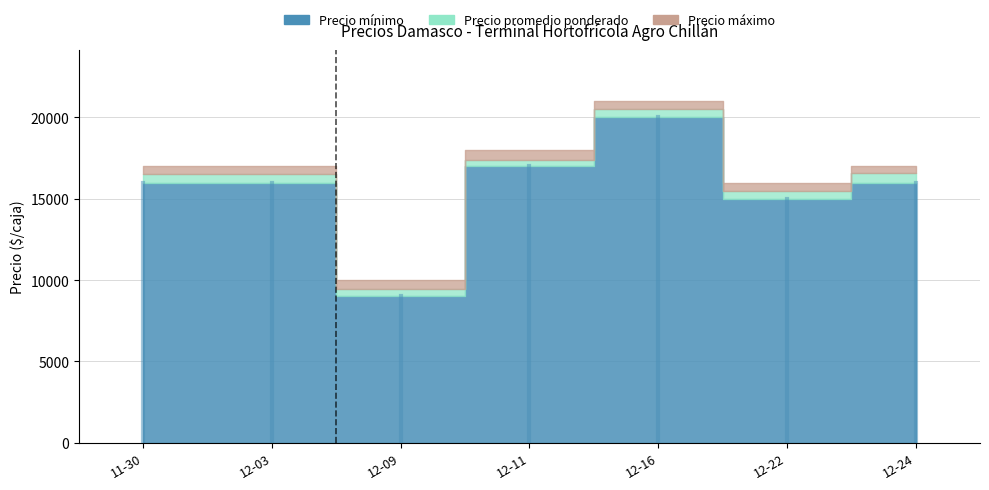

Rank the series by their maximum value, from highest to lowest.

Precio máximo, Precio promedio ponderado, Precio mínimo